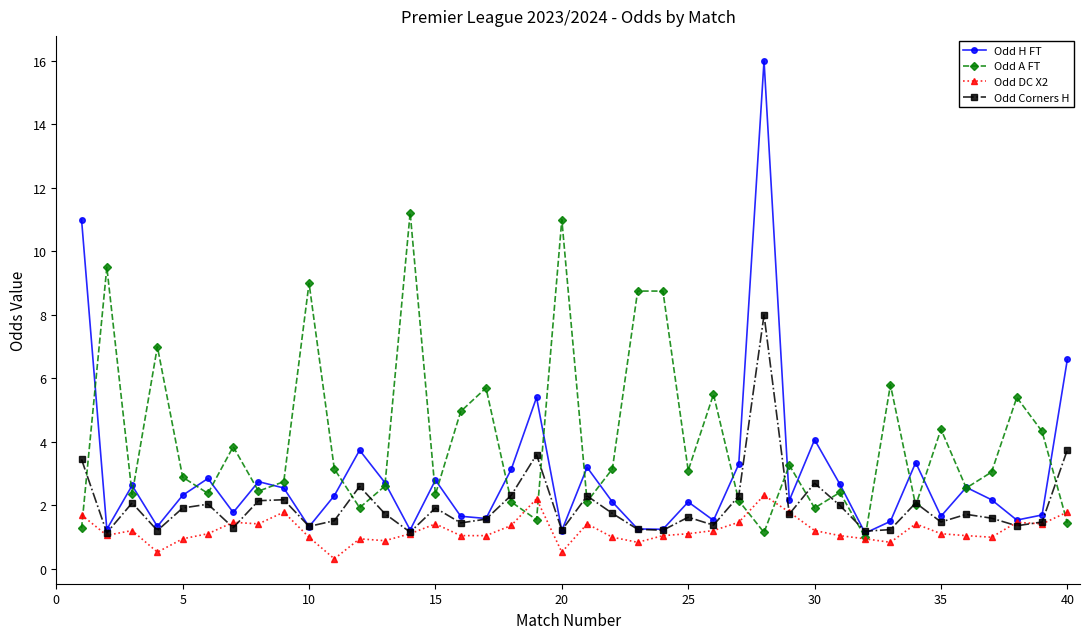

True or false: Odd H FT has more than 1 interior local peaks.

True